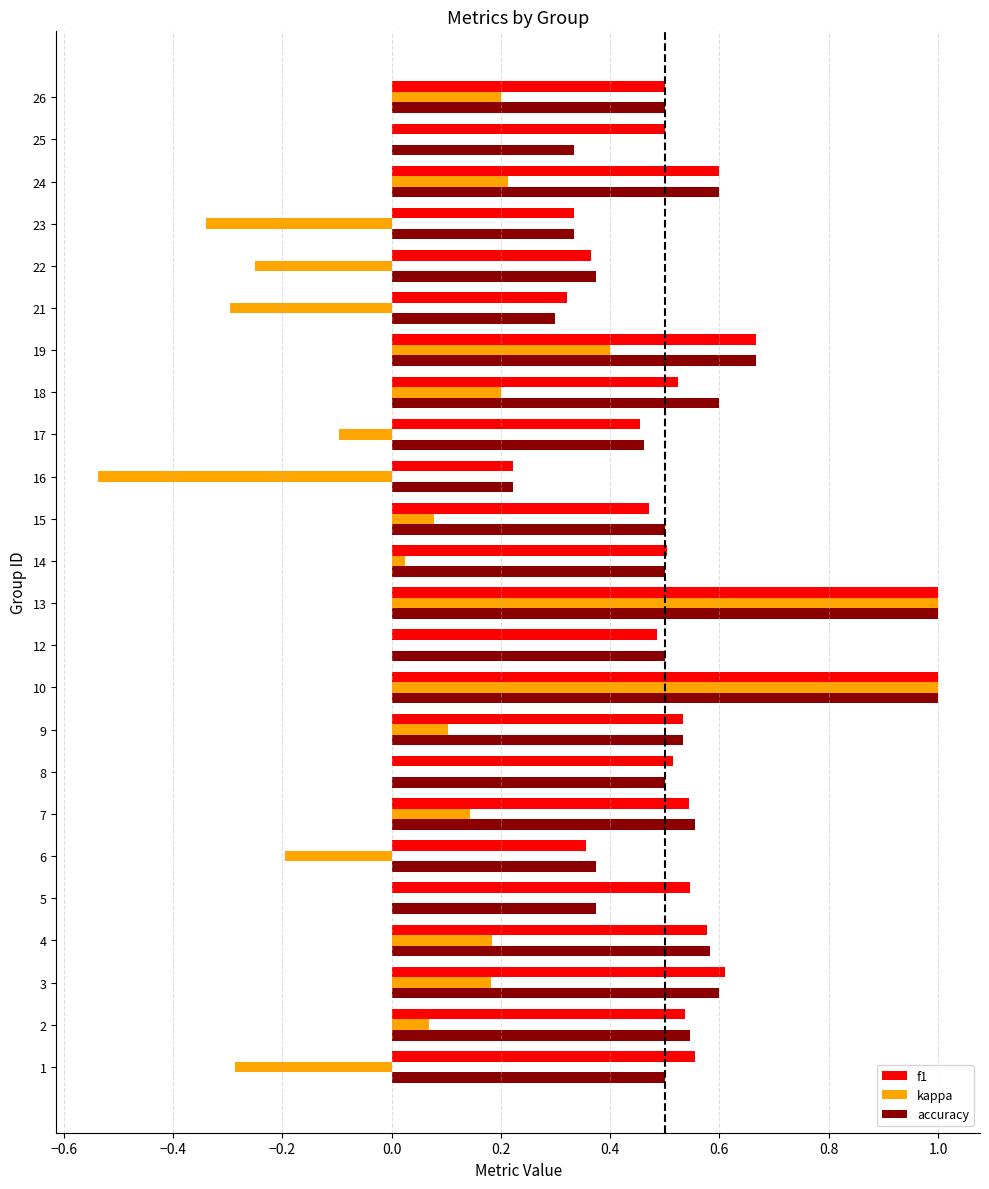

Is the value of f1 at 17 greater than the value of accuracy at 7?

No